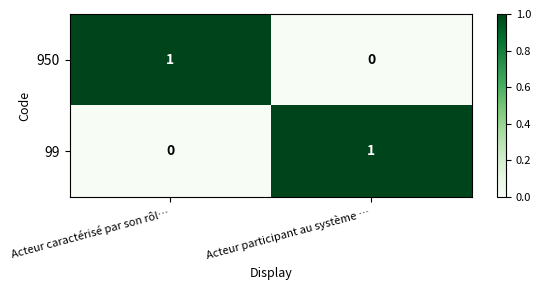

The value of 99 at Acteur caractérisé par son rôl… is 1. True or false?

False